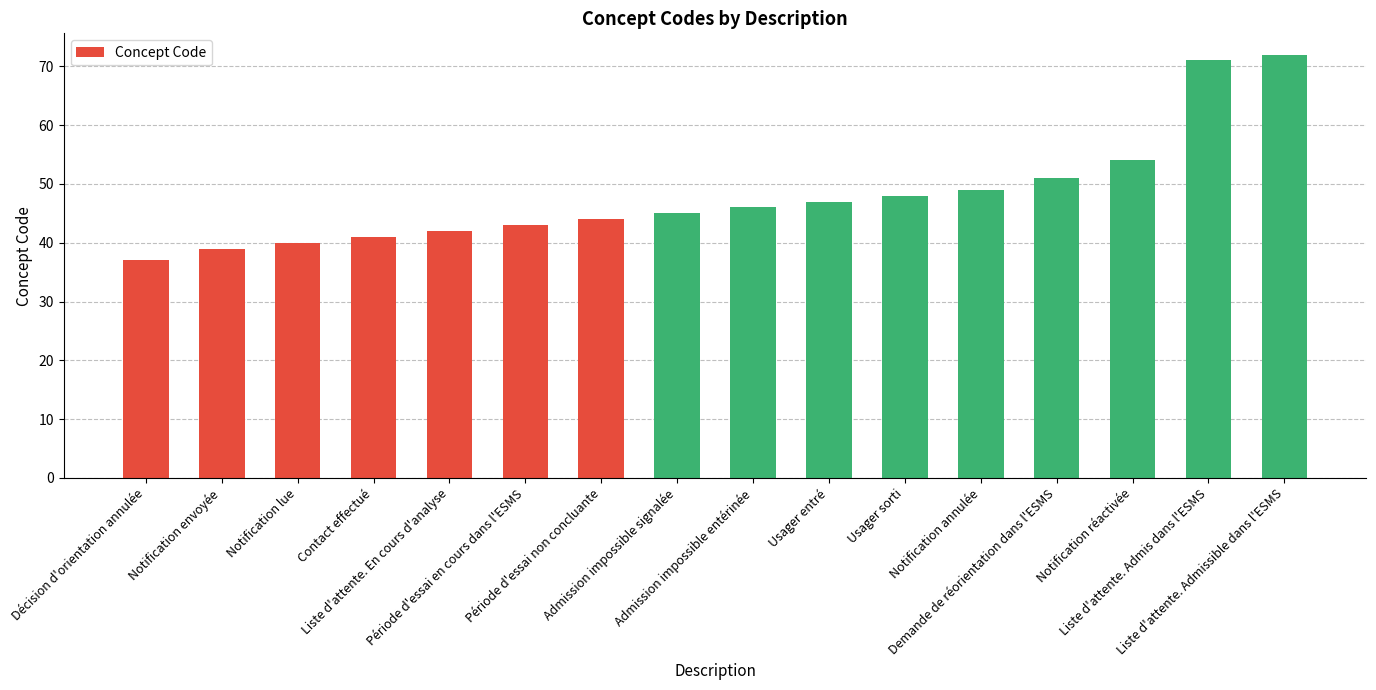

What is the value of the 13th bar from the left?

51